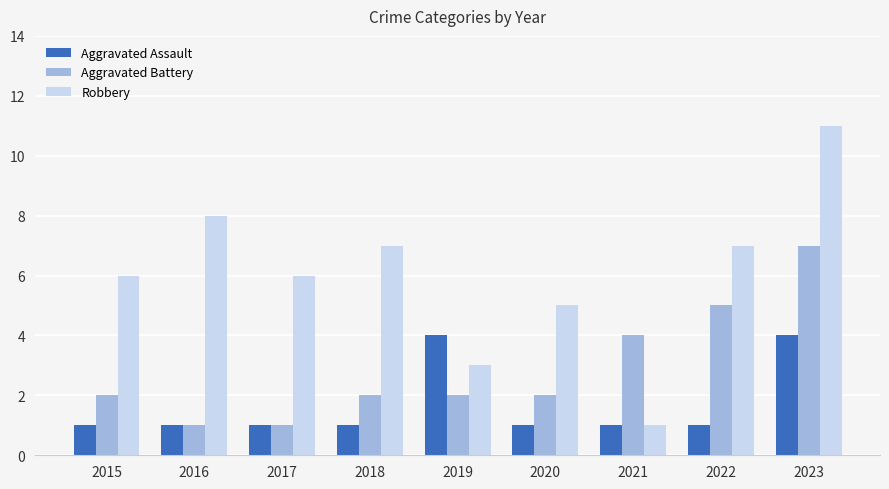

What is the difference between the second highest and second lowest values in the Robbery series?

5